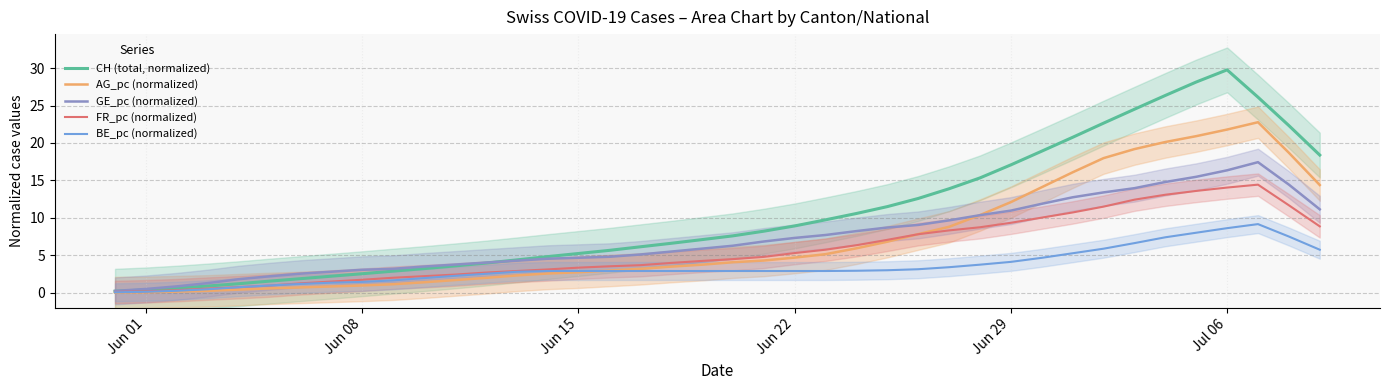

Reading left to right, transcribe all the data shown in this chart.

CH (total, normalized): 0.2	0.4	0.6	0.9	1.2	1.5	1.9	2.2	2.5	2.9	3.2	3.6	3.9	4.4	4.8	5.2	5.6	6.1	6.6	7.1	7.6	8.2	8.9	9.7	10.6	11.5	12.6	13.9	15.3	17.1	18.9	20.8	22.7	24.5	26.4	28.2	29.8	26.1	22.3	18.4
AG_pc (normalized): 0.0	0.0	0.1	0.2	0.4	0.6	0.7	0.8	0.9	1.1	1.4	1.7	2.0	2.3	2.5	2.7	2.9	3.2	3.5	3.7	4.1	4.3	4.7	5.1	5.9	6.8	7.8	8.8	10.4	12.1	14.1	16.1	18.0	19.2	20.1	20.9	21.8	22.8	18.7	14.4
GE_pc (normalized): 0.2	0.5	0.8	1.3	1.8	2.2	2.5	2.8	3.0	3.2	3.5	3.7	4.0	4.3	4.5	4.7	4.8	5.1	5.5	5.9	6.3	6.8	7.3	7.7	8.2	8.7	9.0	9.7	10.3	11.0	11.9	12.7	13.4	14.0	14.8	15.5	16.3	17.4	14.4	11.1
FR_pc (normalized): 0.1	0.2	0.3	0.5	0.7	0.9	1.2	1.5	1.7	2.0	2.2	2.4	2.7	2.9	3.1	3.3	3.5	3.7	4.0	4.2	4.5	4.8	5.3	5.7	6.3	7.0	7.8	8.3	8.7	9.3	10.0	10.7	11.5	12.4	13.1	13.6	14.0	14.4	11.7	8.8
BE_pc (normalized): 0.0	0.1	0.2	0.4	0.7	0.9	1.2	1.3	1.4	1.6	1.9	2.2	2.5	2.8	2.9	2.9	2.9	2.9	2.9	2.9	2.9	2.9	2.9	2.9	2.9	3.0	3.1	3.4	3.7	4.1	4.6	5.3	5.9	6.6	7.4	8.0	8.6	9.2	7.5	5.7